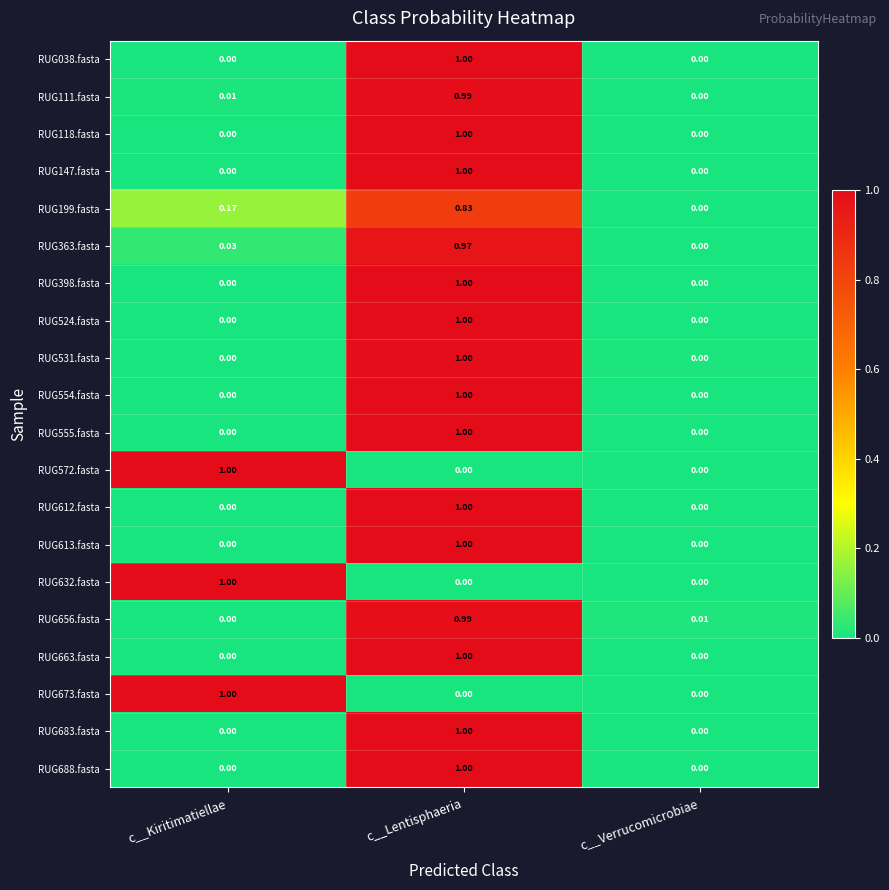

At which label does RUG572.fasta reach its peak?

c__Kiritimatiellae